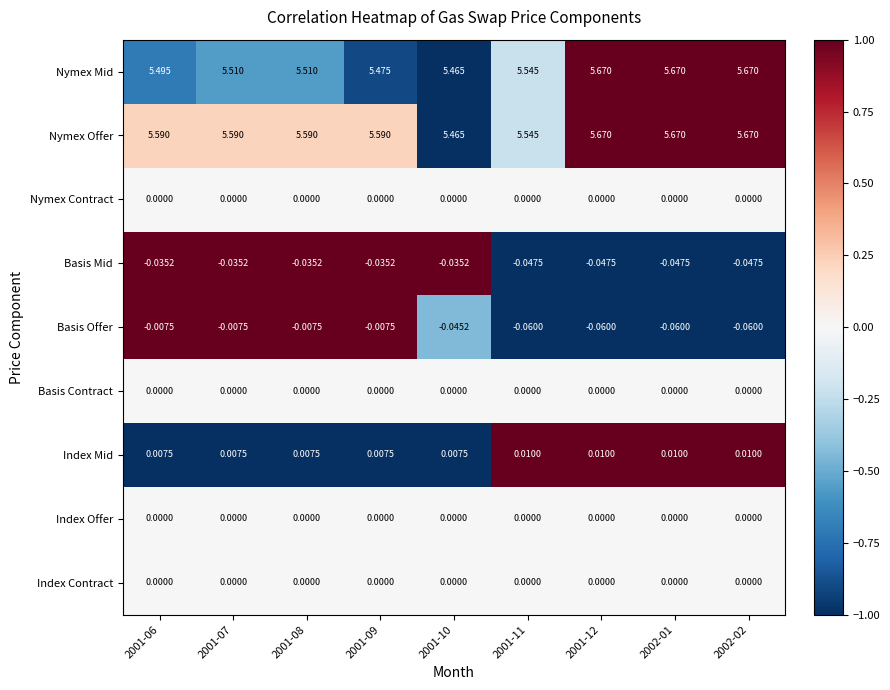

Is the value of Index Contract at 2001-11 greater than the value of Basis Mid at 2001-07?

Yes